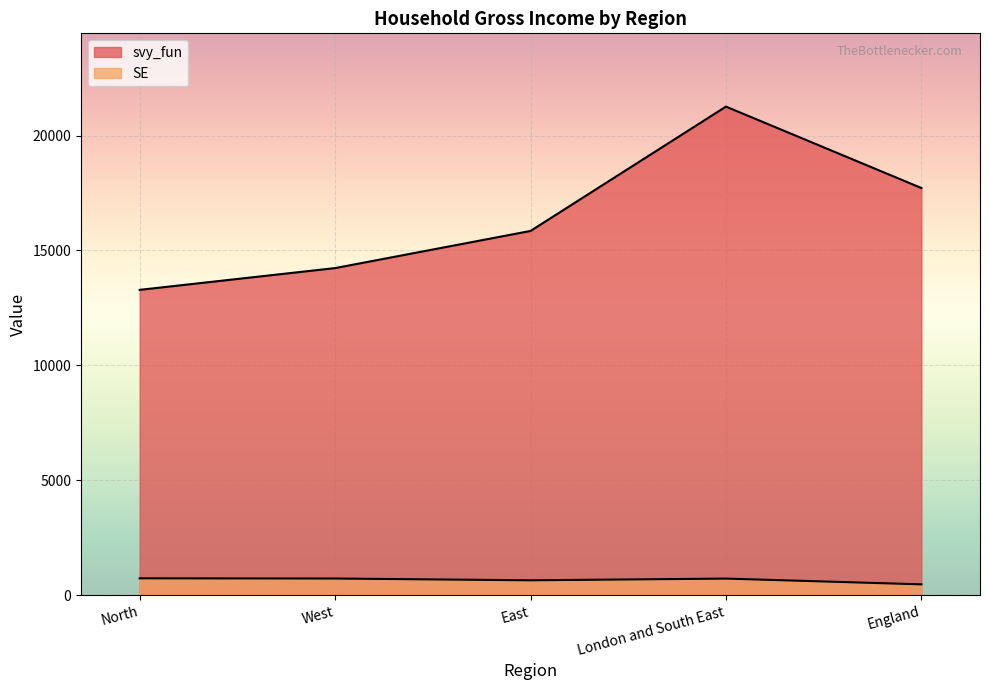

Count the number of categories in the chart.

5